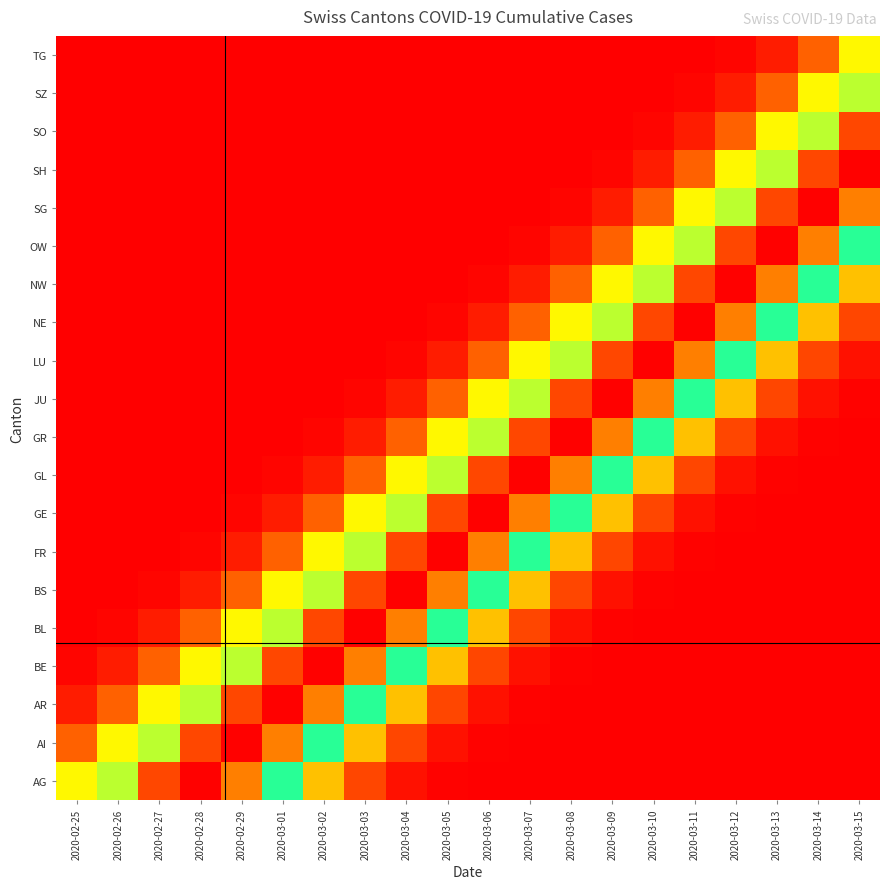

What is the maximum value shown in the chart?

1.0